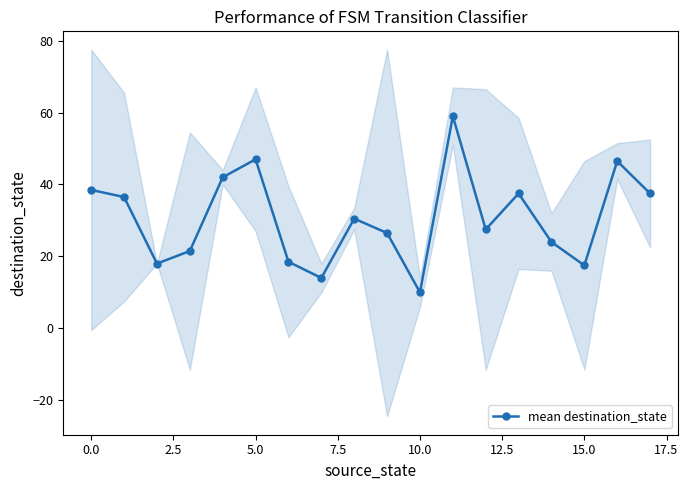

How many interior local valleys does the mean destination_state series have?

5